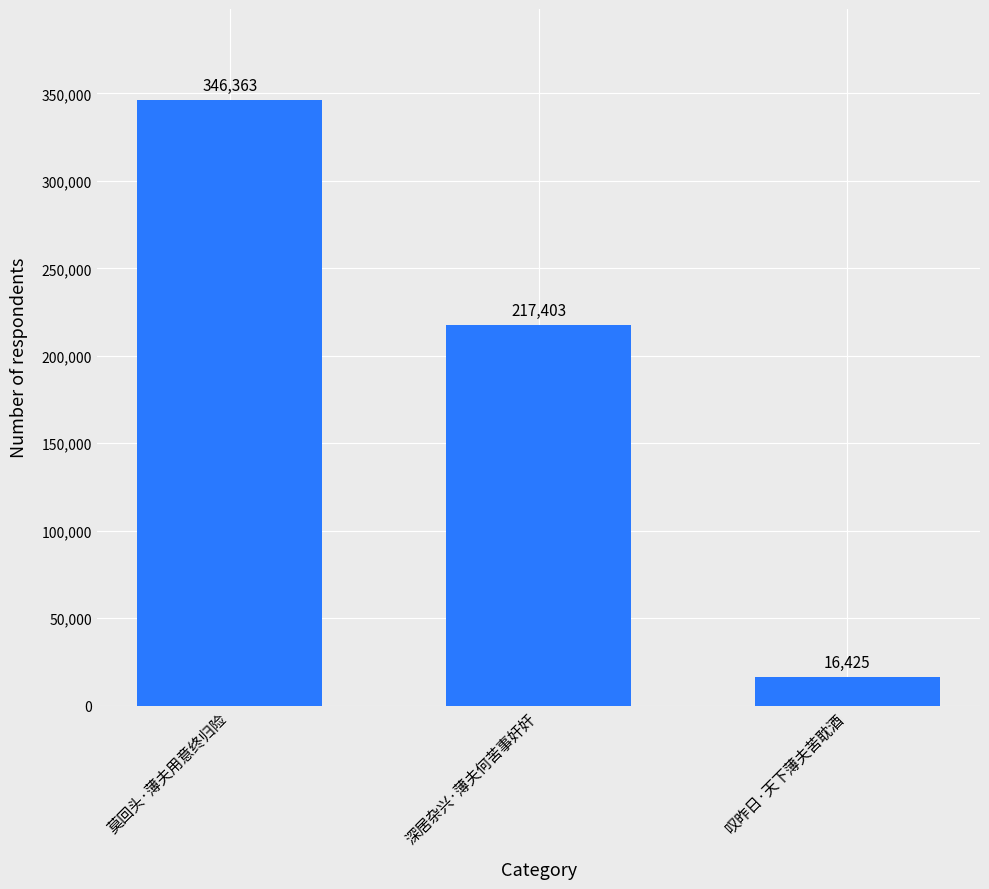

What is the minimum value shown in the chart?

16425